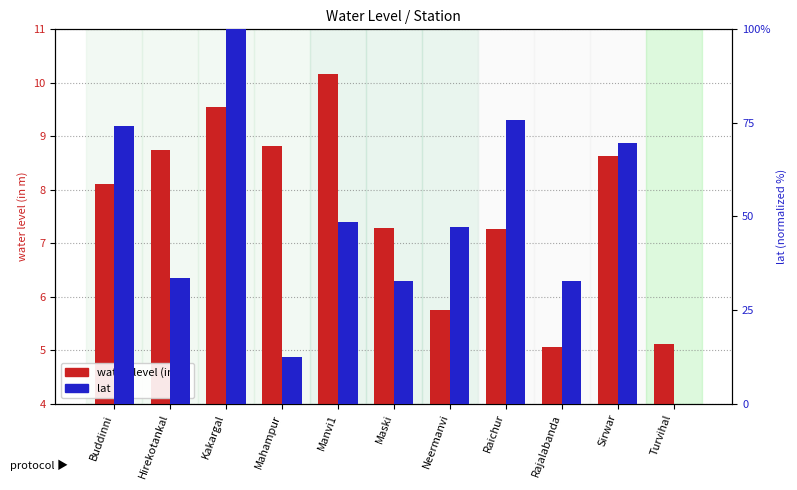

Between Manvi1 and Mahampur, which is larger?

Manvi1